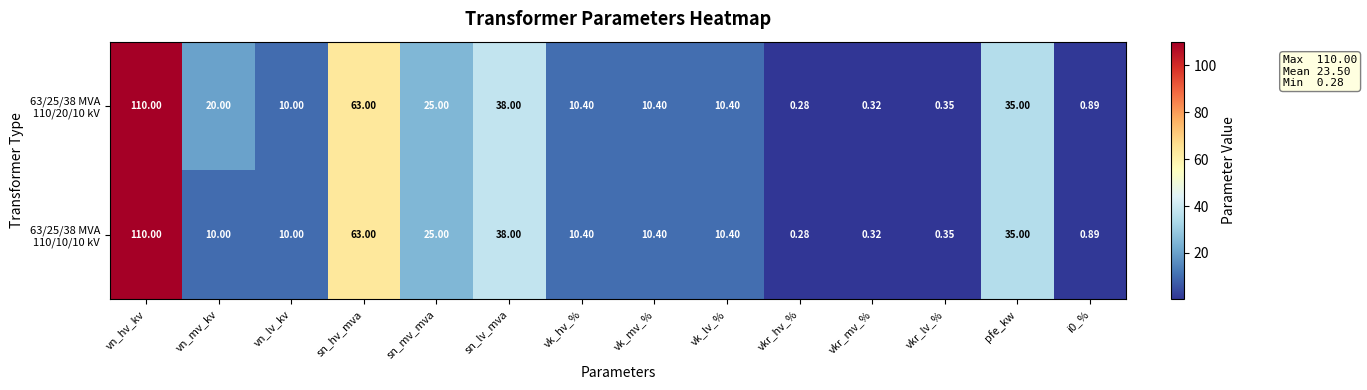

At which category is the sum across all series the highest?

vn_hv_kv